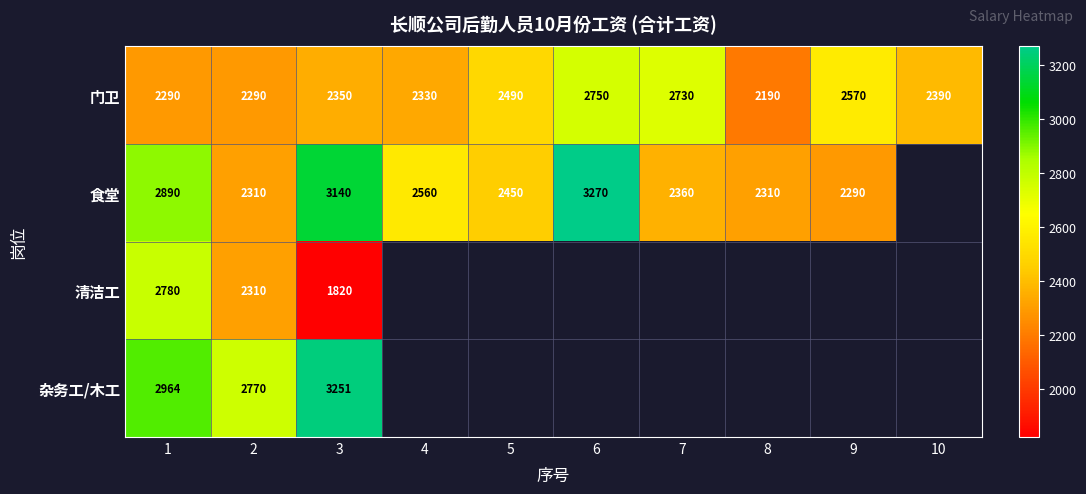

How many values in the 门卫 series are below 2390?

5